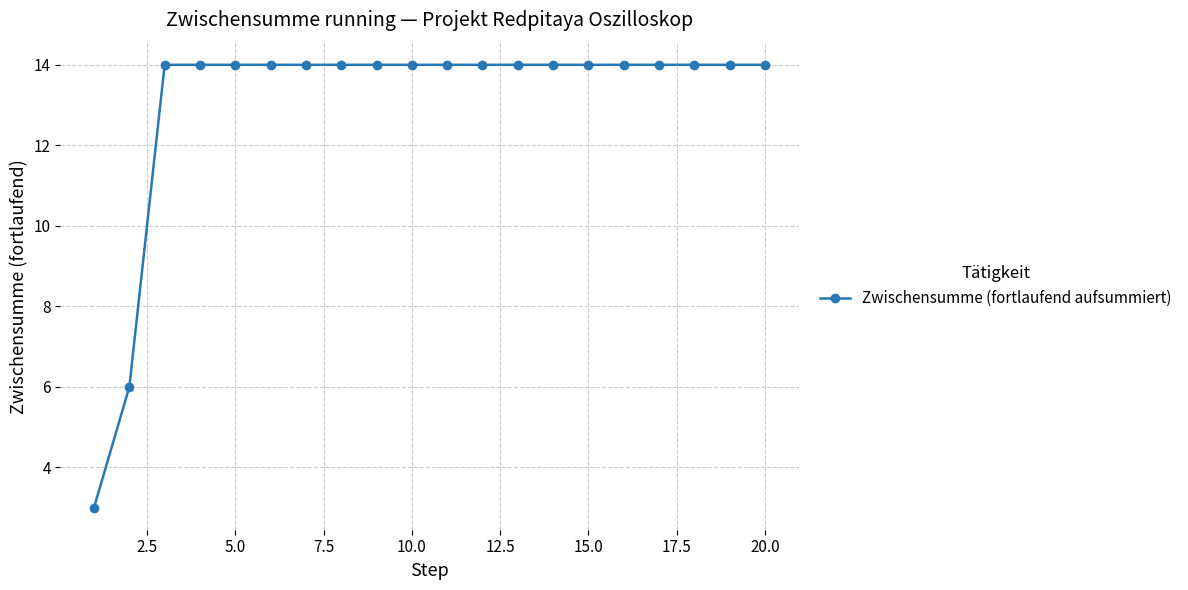

What is the greatest value displayed?

14